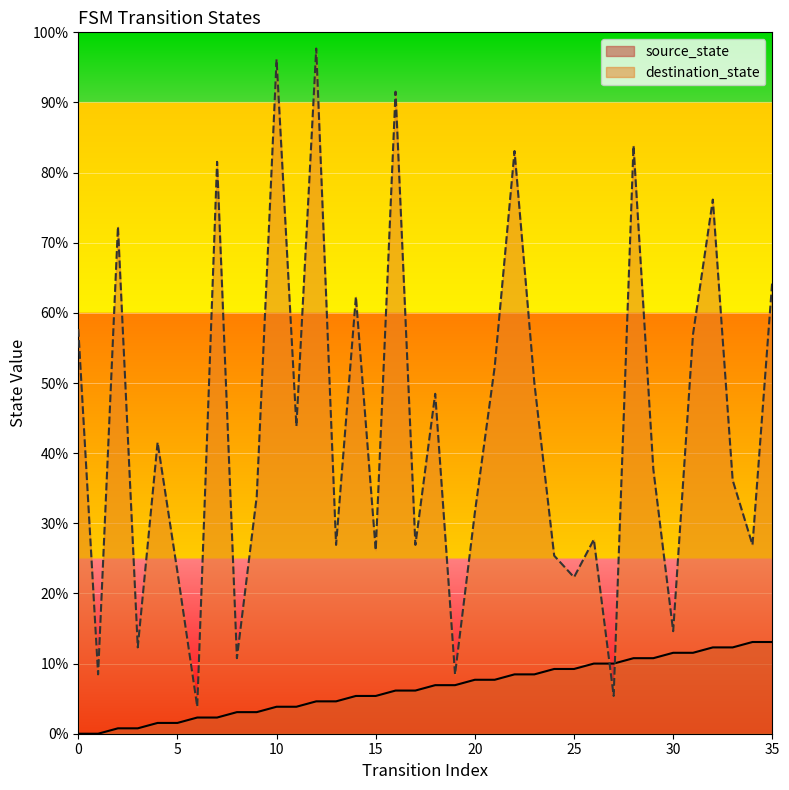

What is the sum of the source_state values at 4 and 27?

15